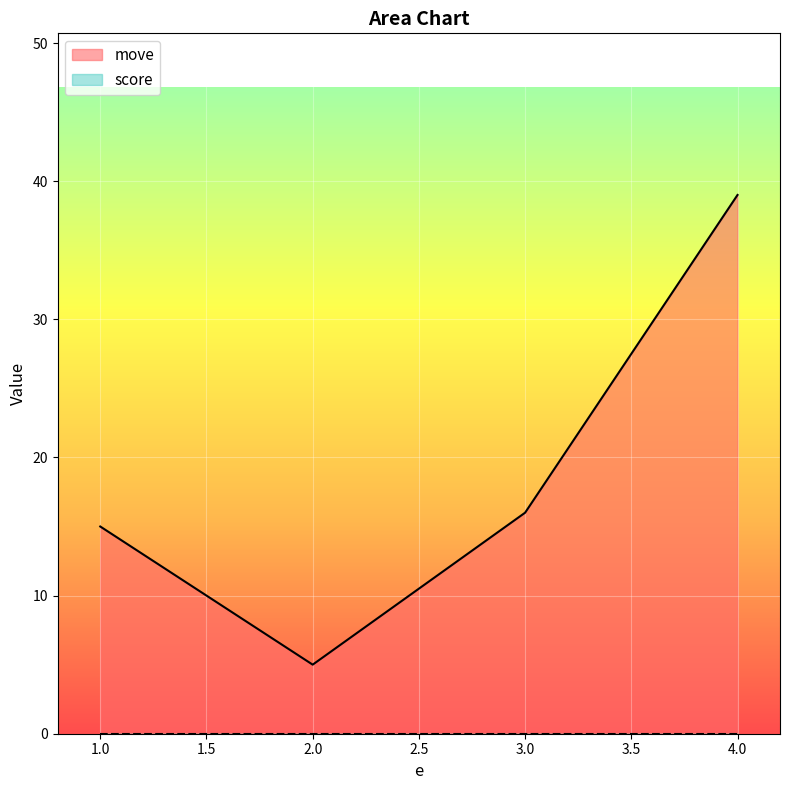

What is the label of the 1st point from the right?

4.0